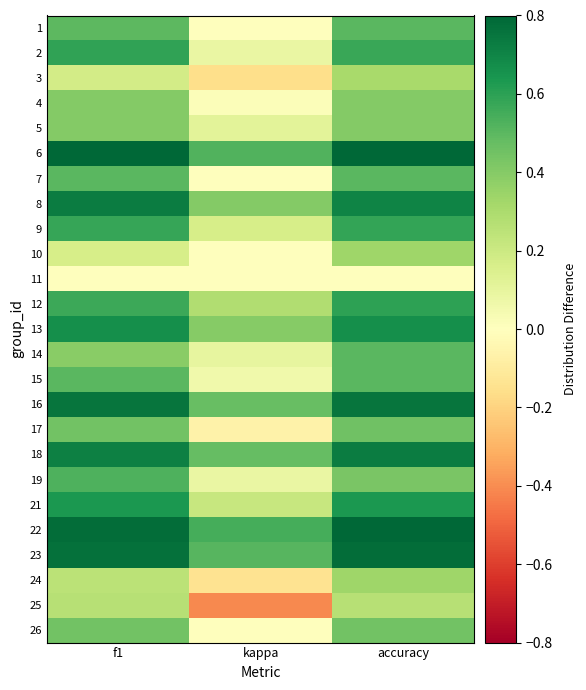

Count the number of categories in the chart.

3